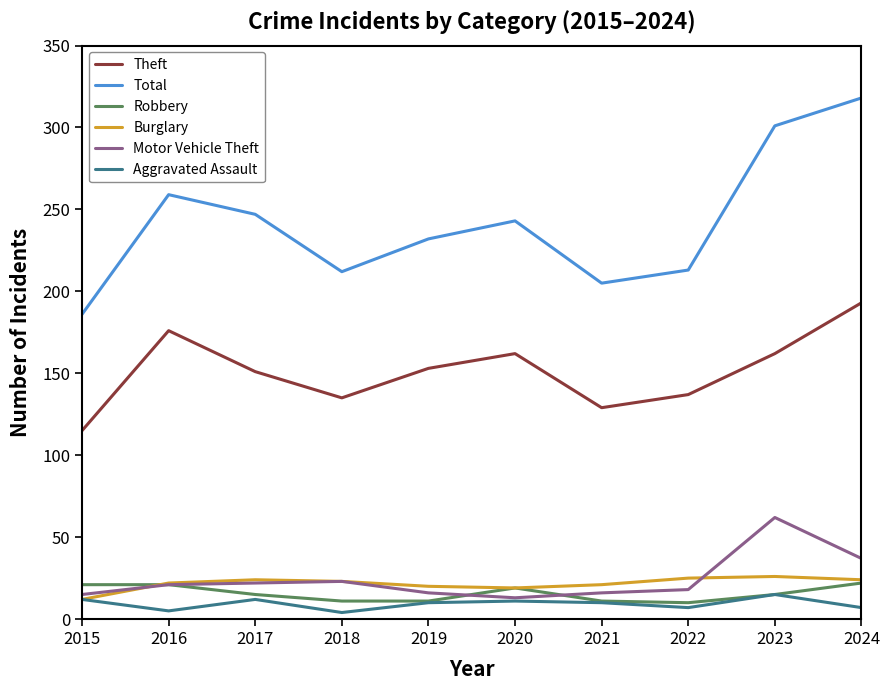

True or false: Burglary has a value of 26 at 2023.

True